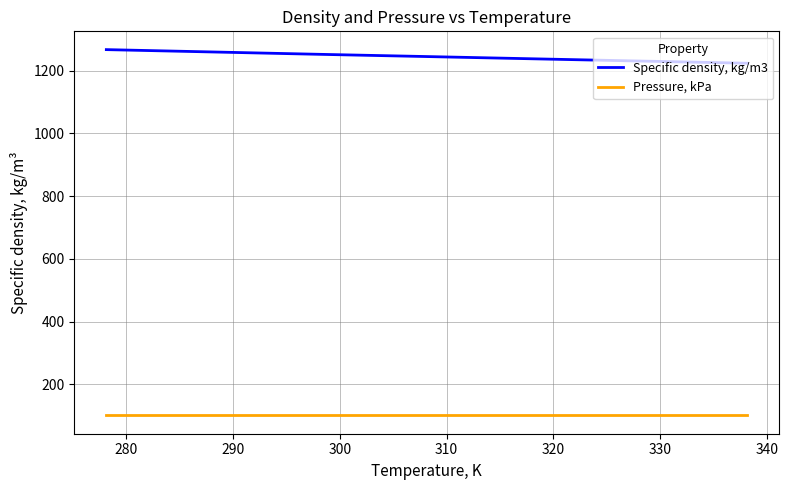

What is the highest value of the Specific density, kg/m3 series?

1267.1